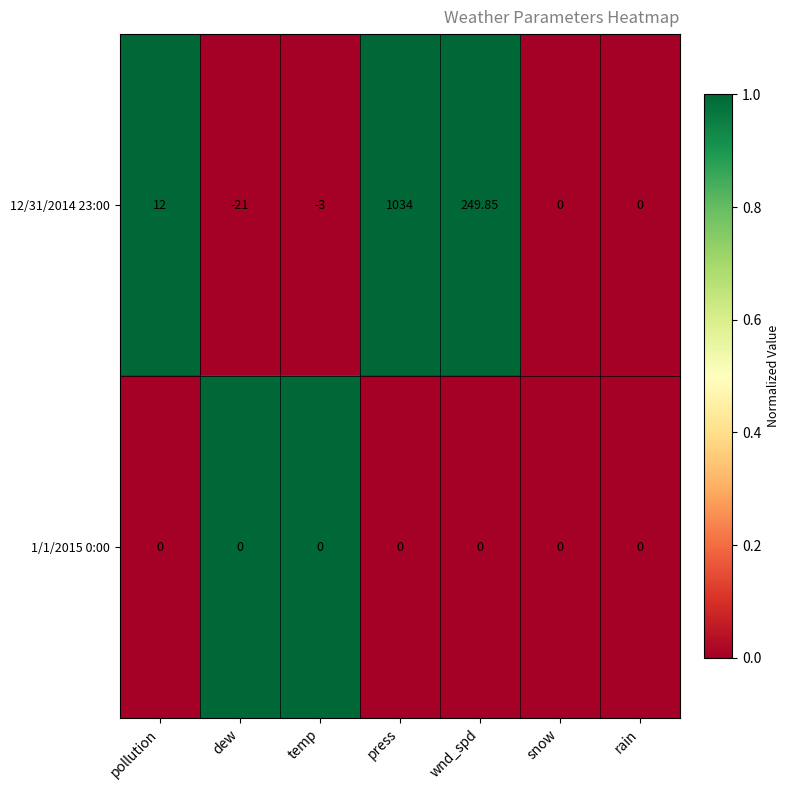

Is the value of 12/31/2014 23:00 at dew greater than the value of 1/1/2015 0:00 at temp?

No